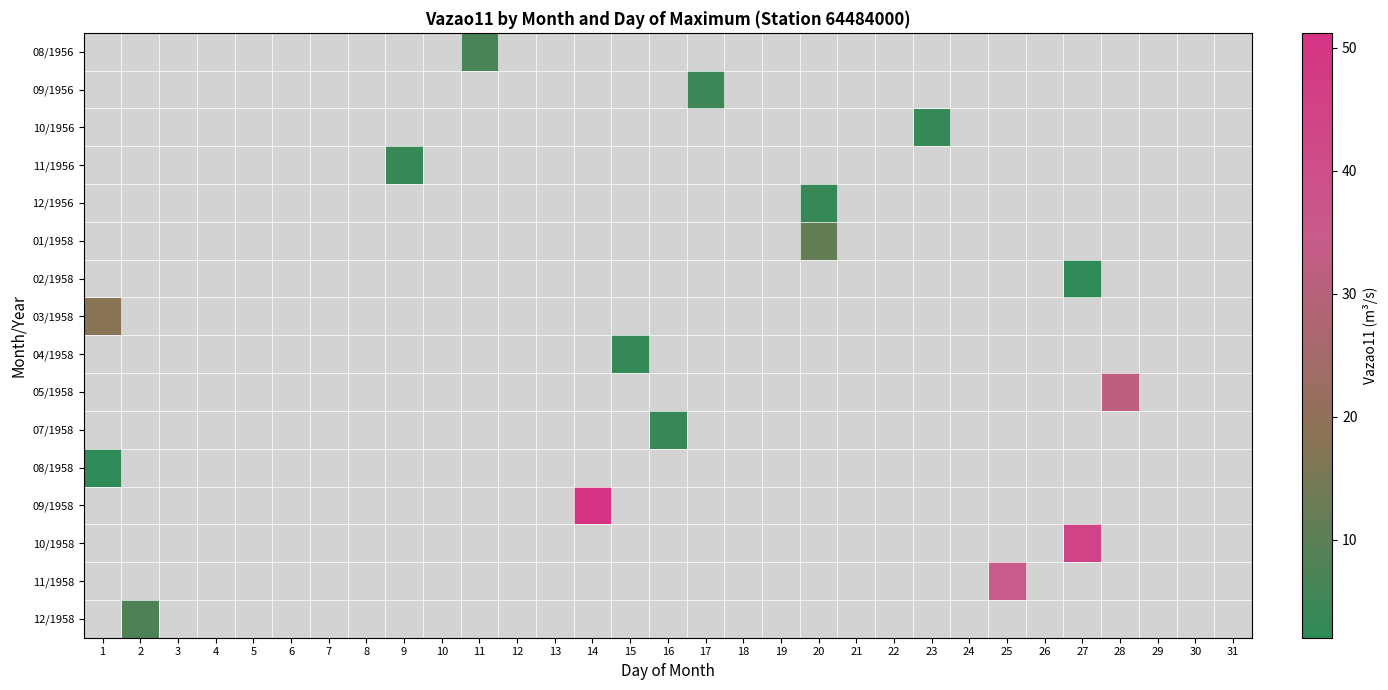

Is the value of 12/1958 at 9 greater than the value of 09/1958 at 10?

No